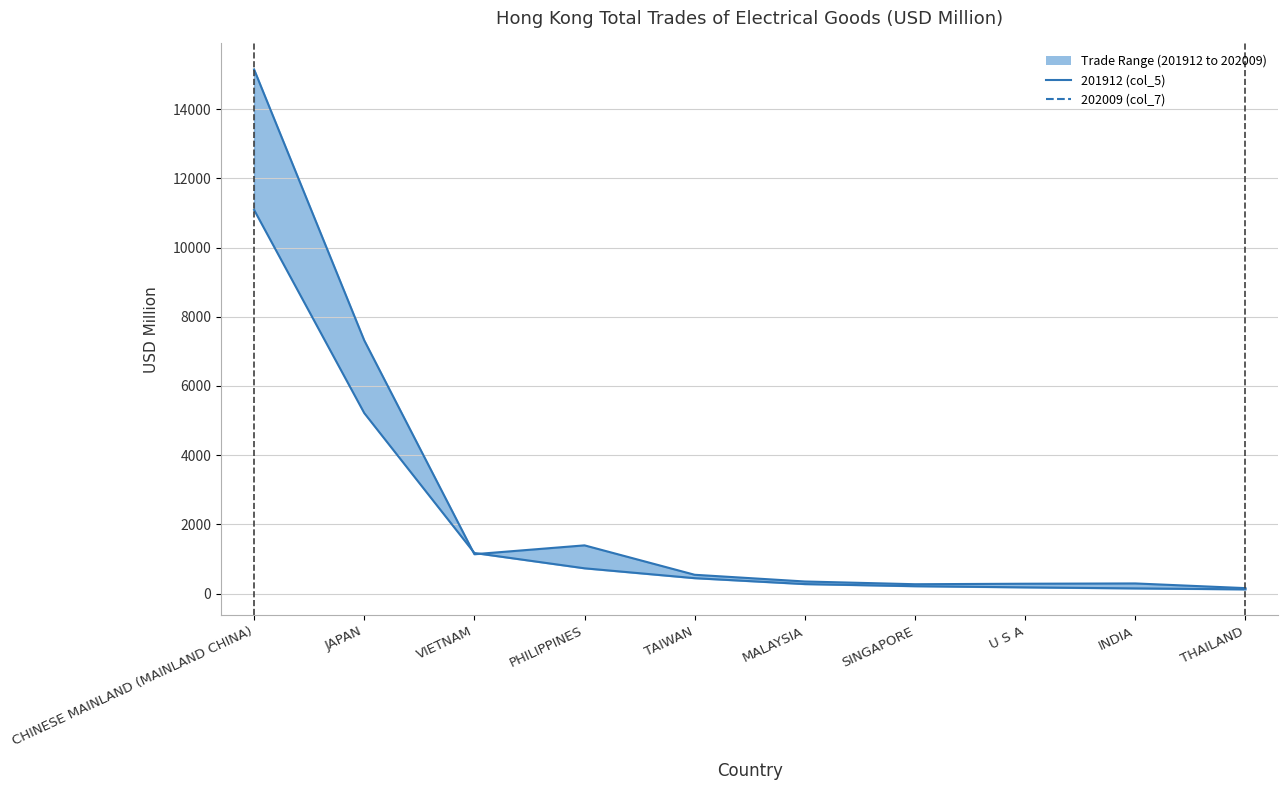

What is the label of the 3rd point from the right?

U S A